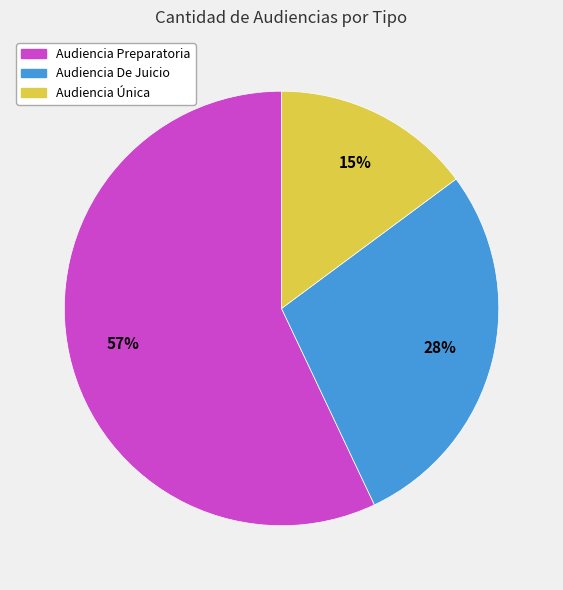

To the nearest percent, what is the combined percentage of Audiencia Única and Audiencia Preparatoria?

72%